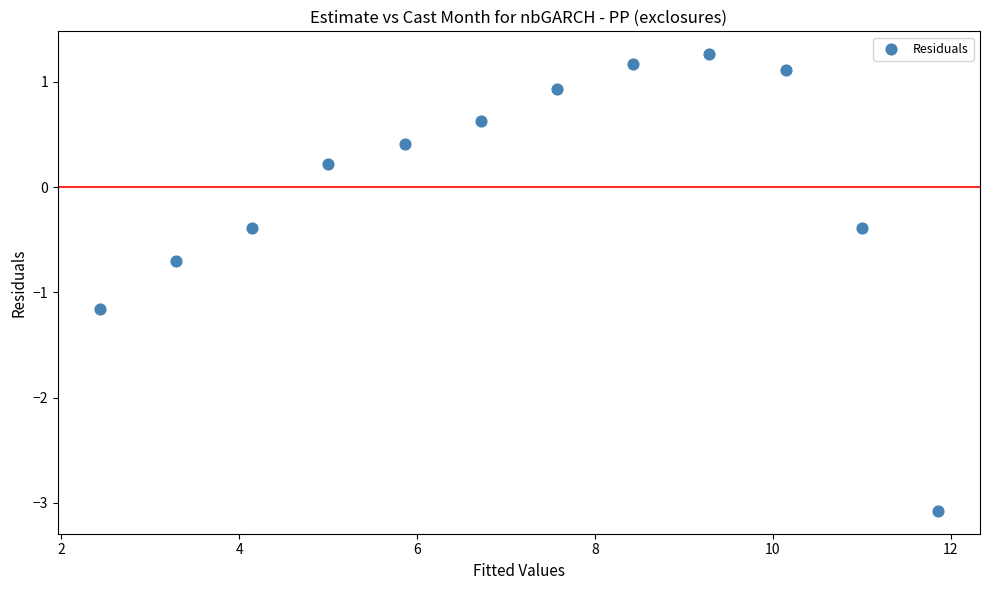

What is the average X value?

7.1